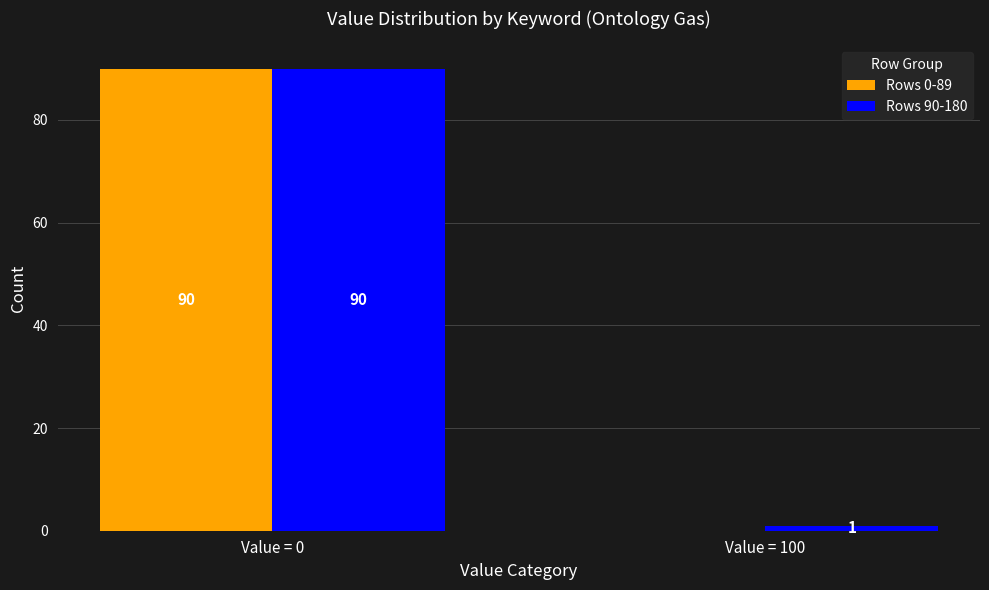

Reading left to right, extract all data points from this chart.

Rows 0-89: Value = 0=90	Value = 100=0
Rows 90-180: Value = 0=90	Value = 100=1